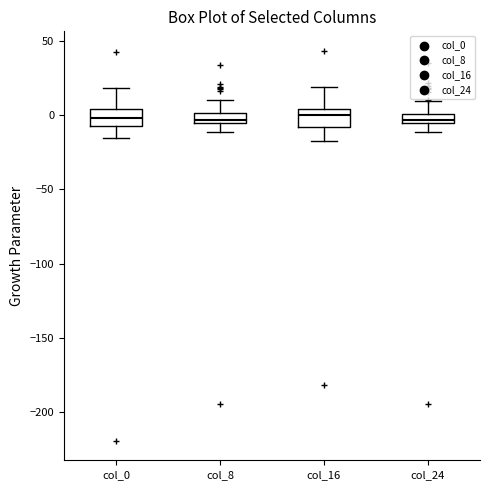

Where is the lower edge of the box for col_8 on the y-axis? The values are not printed on the chart, so give them approximately, as read against the axis.

-5